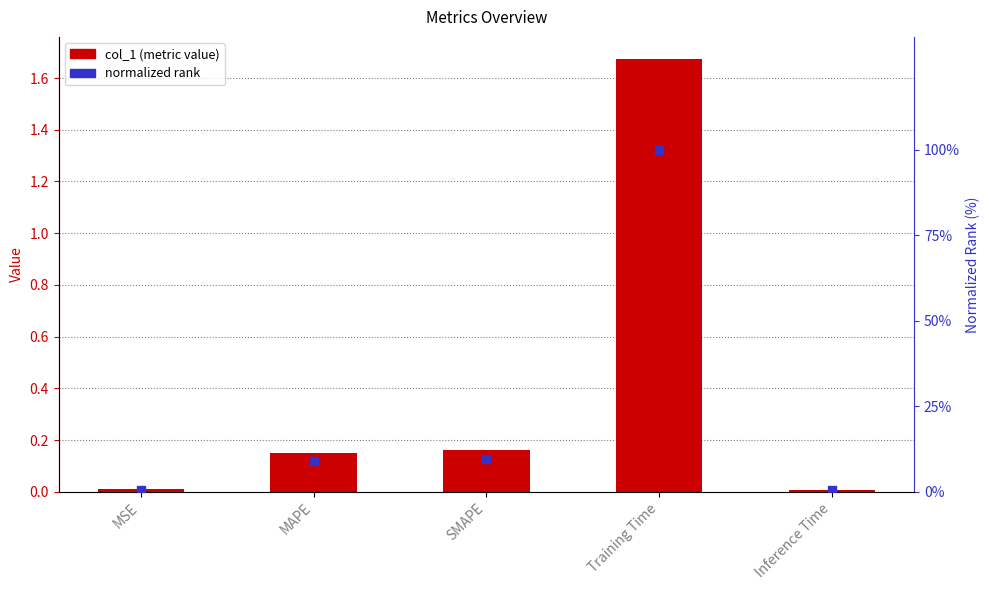

Which series reaches the minimum Y coordinate?

col_1